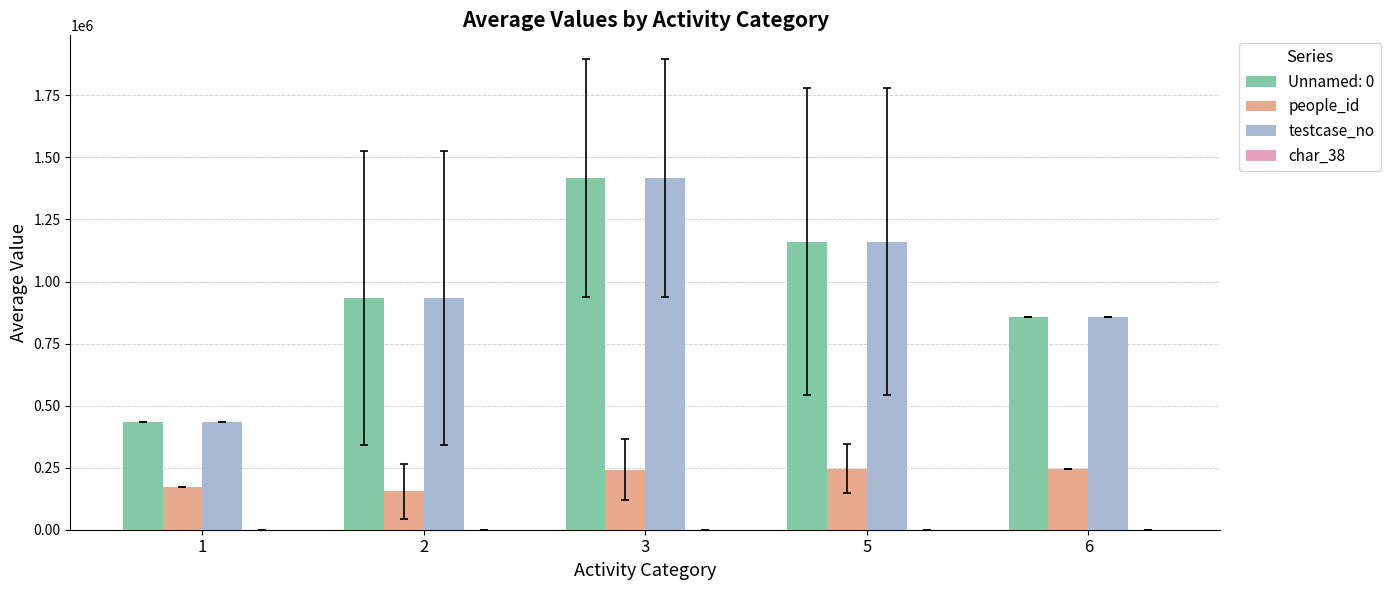

What is the approximate value of testcase_no at 2?

932094.0